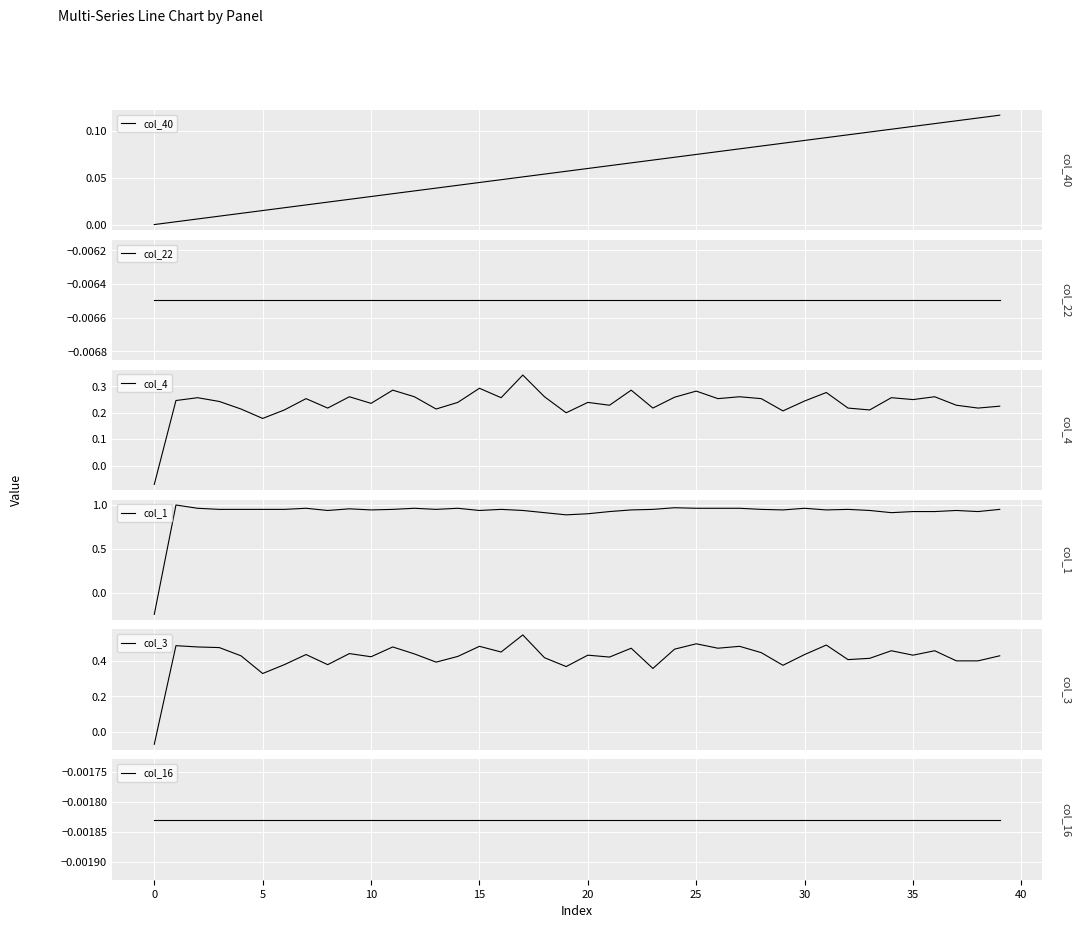

After their last crossing, which series has the higher values: col_40 or col_1?

col_1